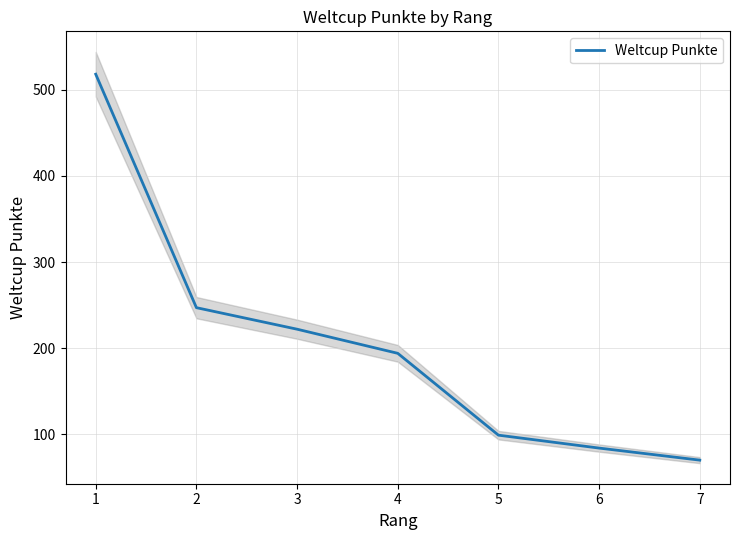

Where is the data nearest to the value 294?

2